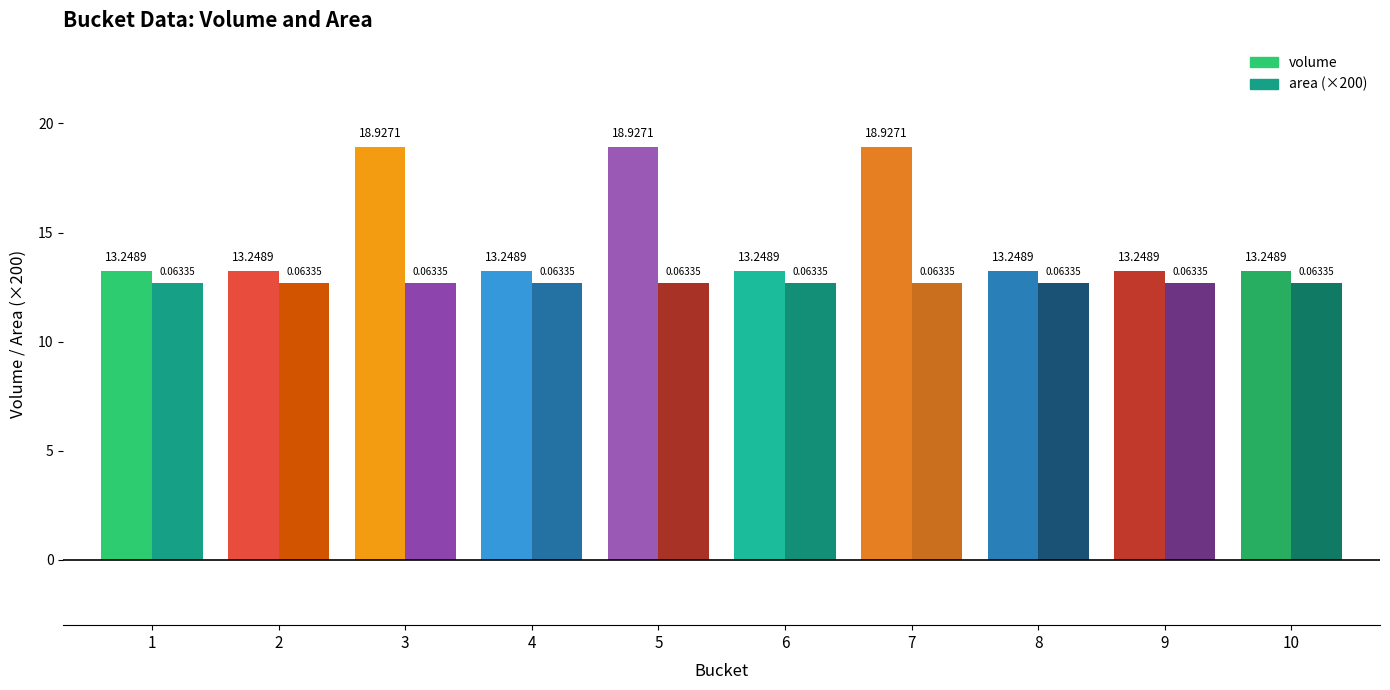

Which category has the lowest value in the volume series?

1